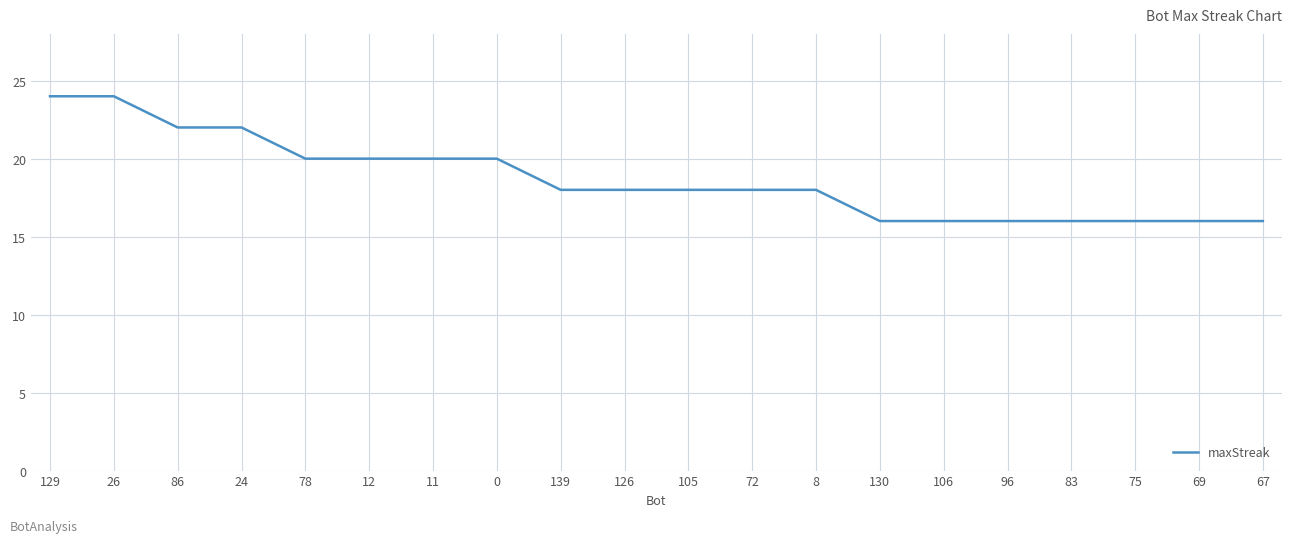

What position from the left is 86?

3